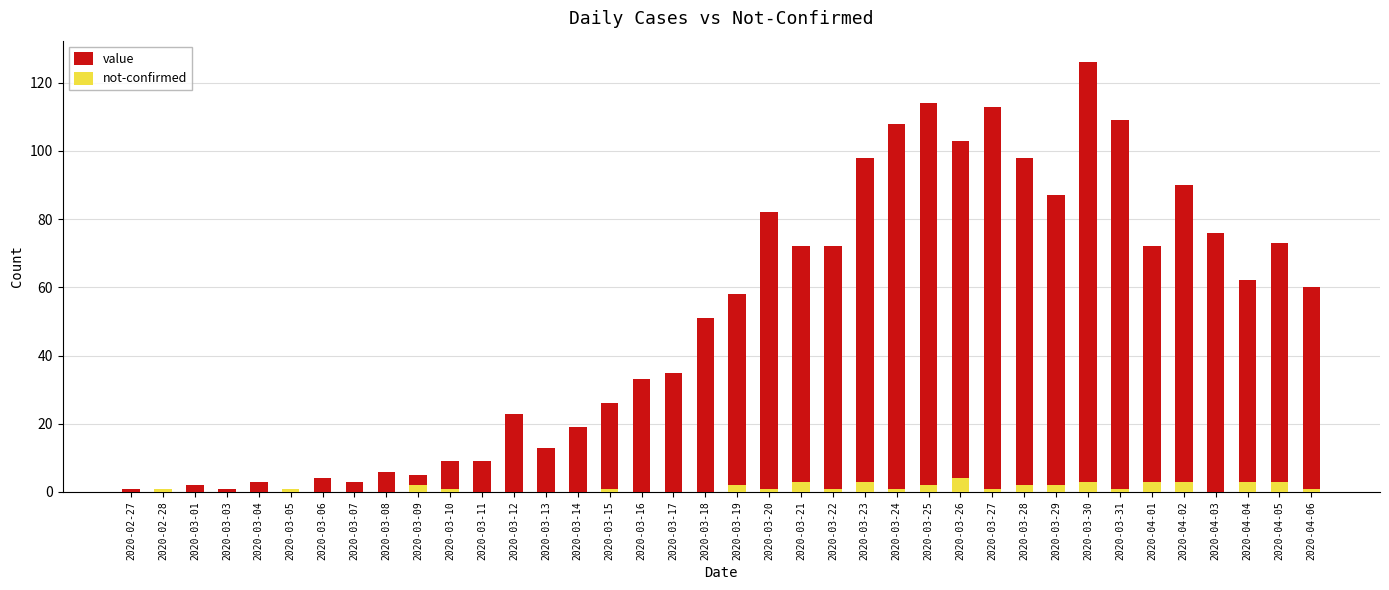

What are all the series names shown in the legend?

value, not-confirmed